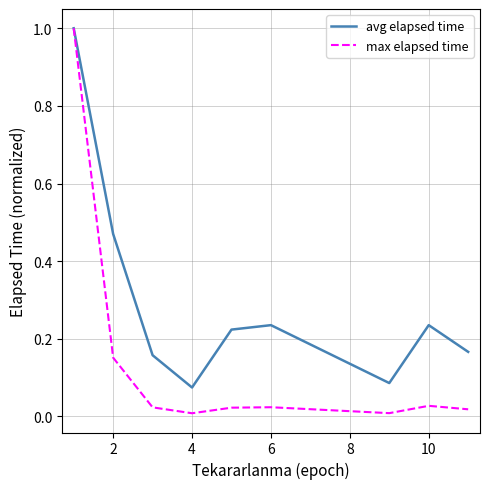

Which series has the largest total across all categories?

avg elapsed time